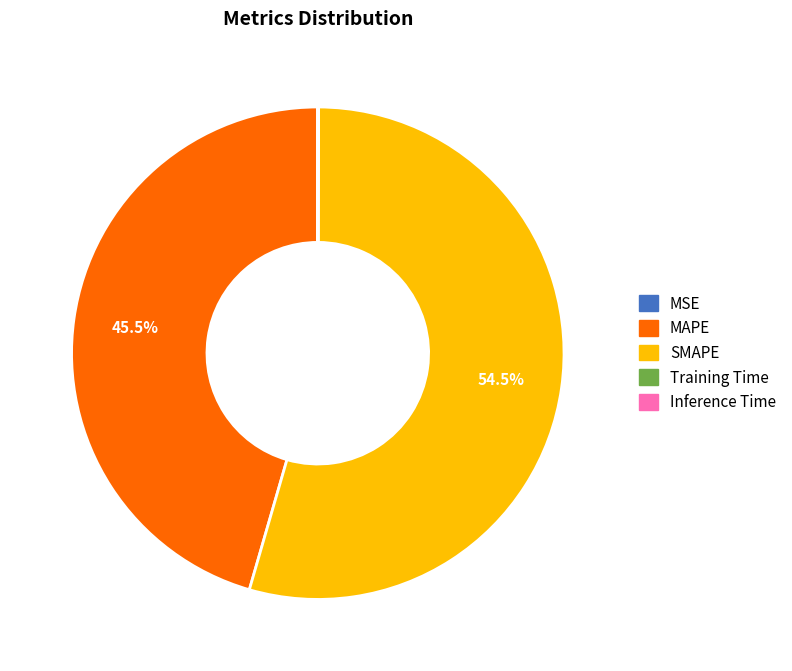

What is the largest slice in the pie chart?

SMAPE